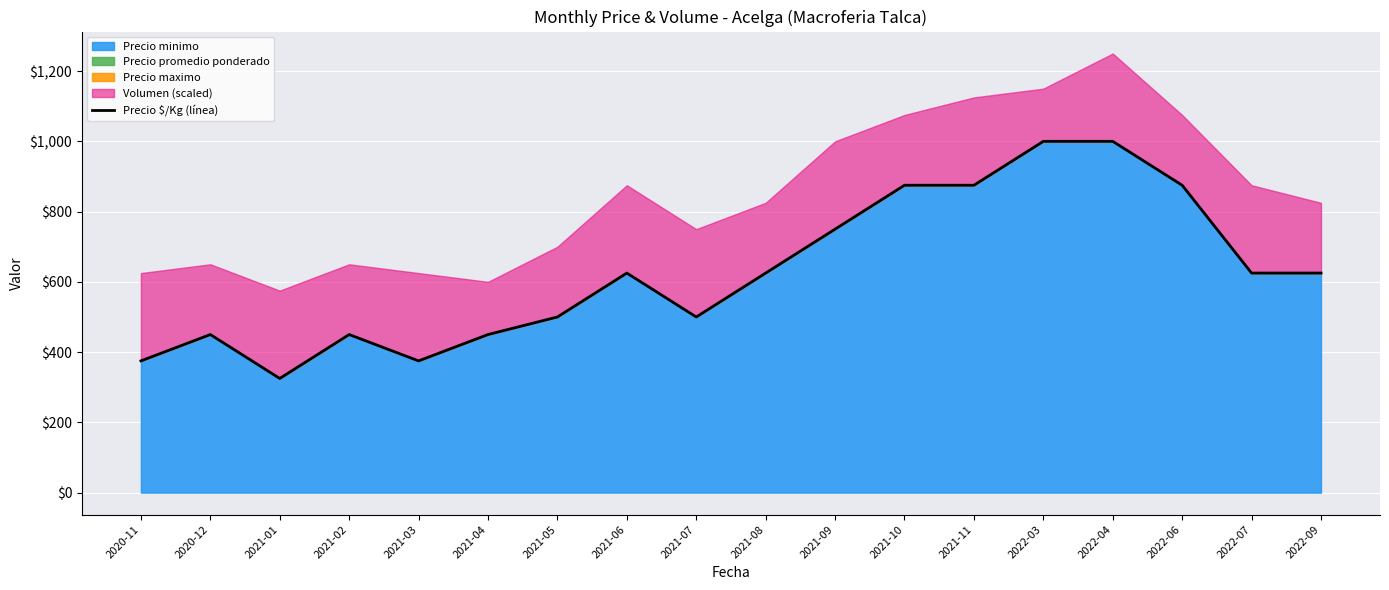

Reading right to left, list all the values displayed in this chart.

625	625	875	1000	1000	875	875	750	625	500	625	500	450	375	450	325	450	375